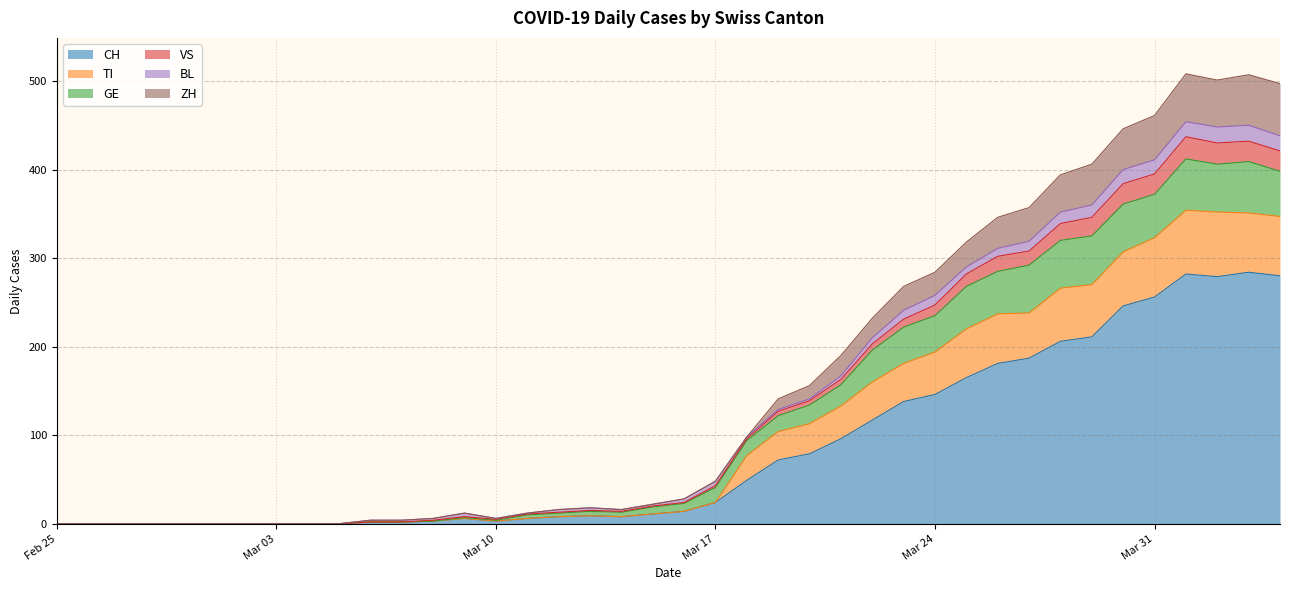

True or false: ZH and VS intersect in this chart.

False